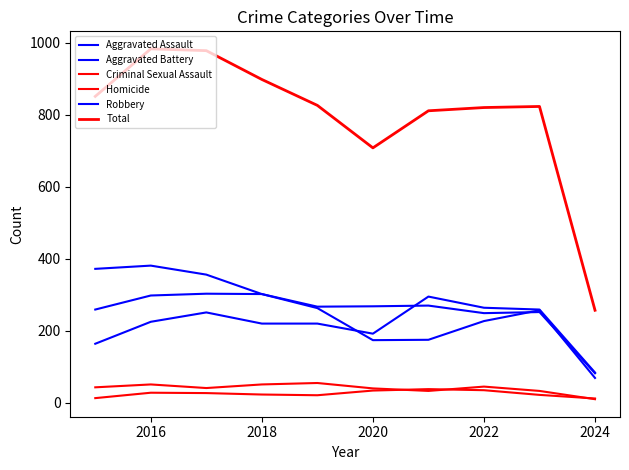

At which label does Criminal Sexual Assault first exceed 43?

2016